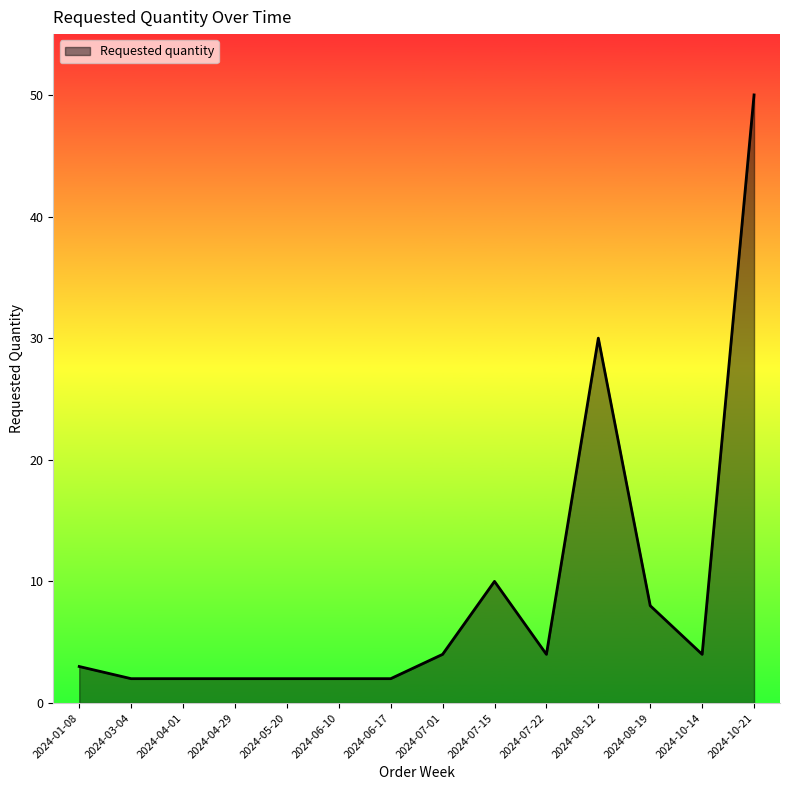

At which label is the value closest to 26?

2024-08-12